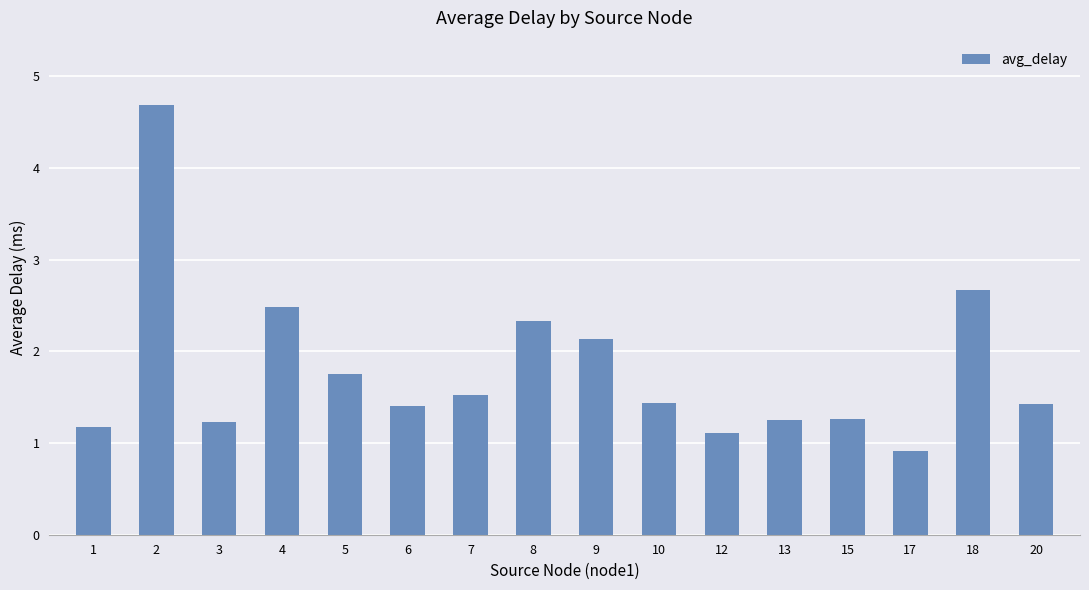

At which category does the chart reach its minimum across all series?

17